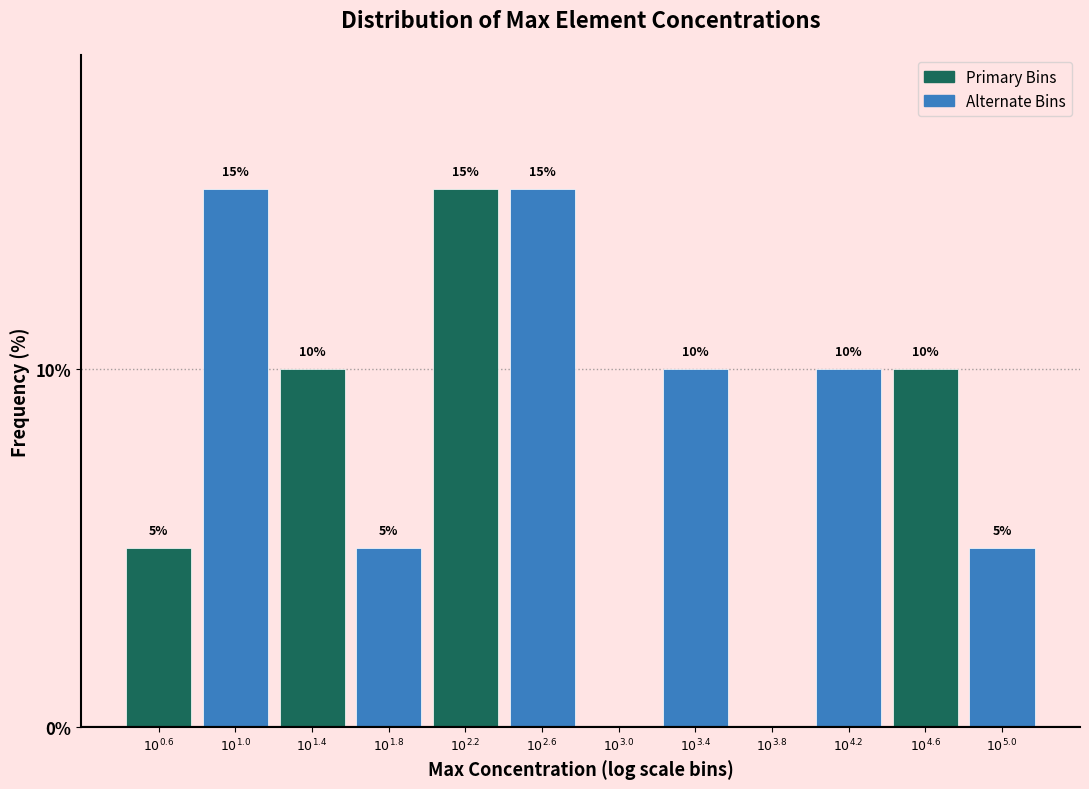

How many values are between 5 and 15?

10